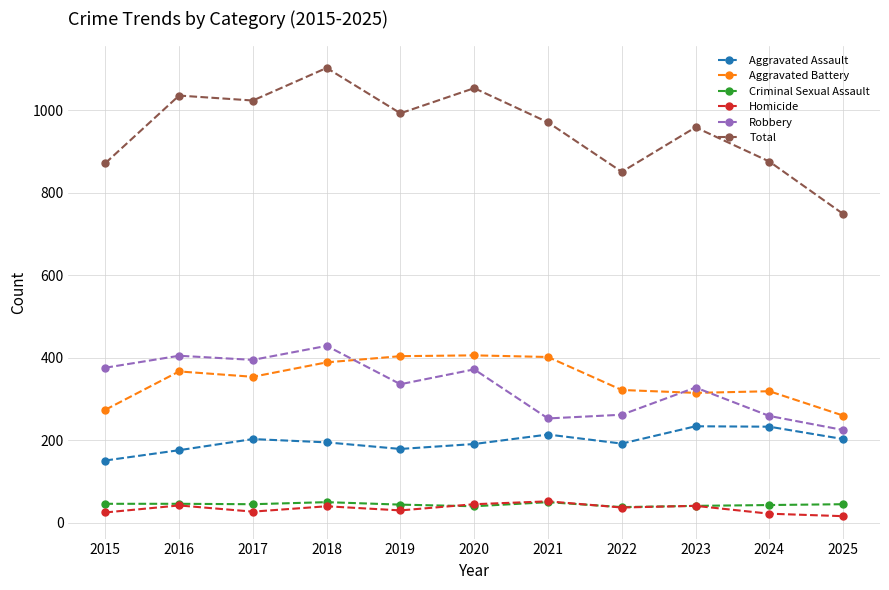

True or false: Aggravated Assault and Criminal Sexual Assault intersect in this chart.

False